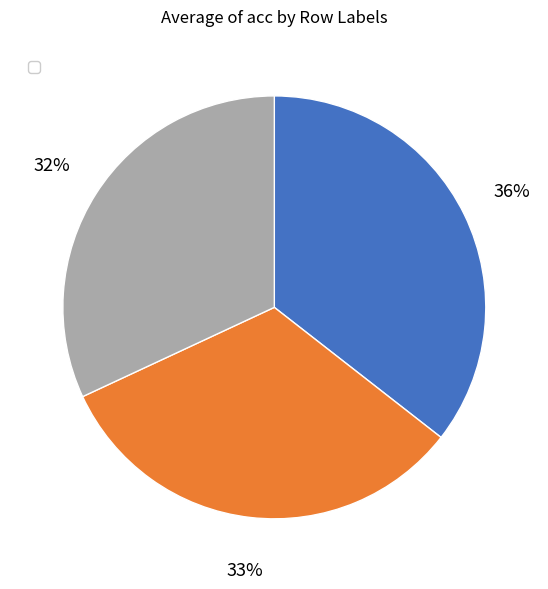

To the nearest percent, what is the average slice percentage?

33%